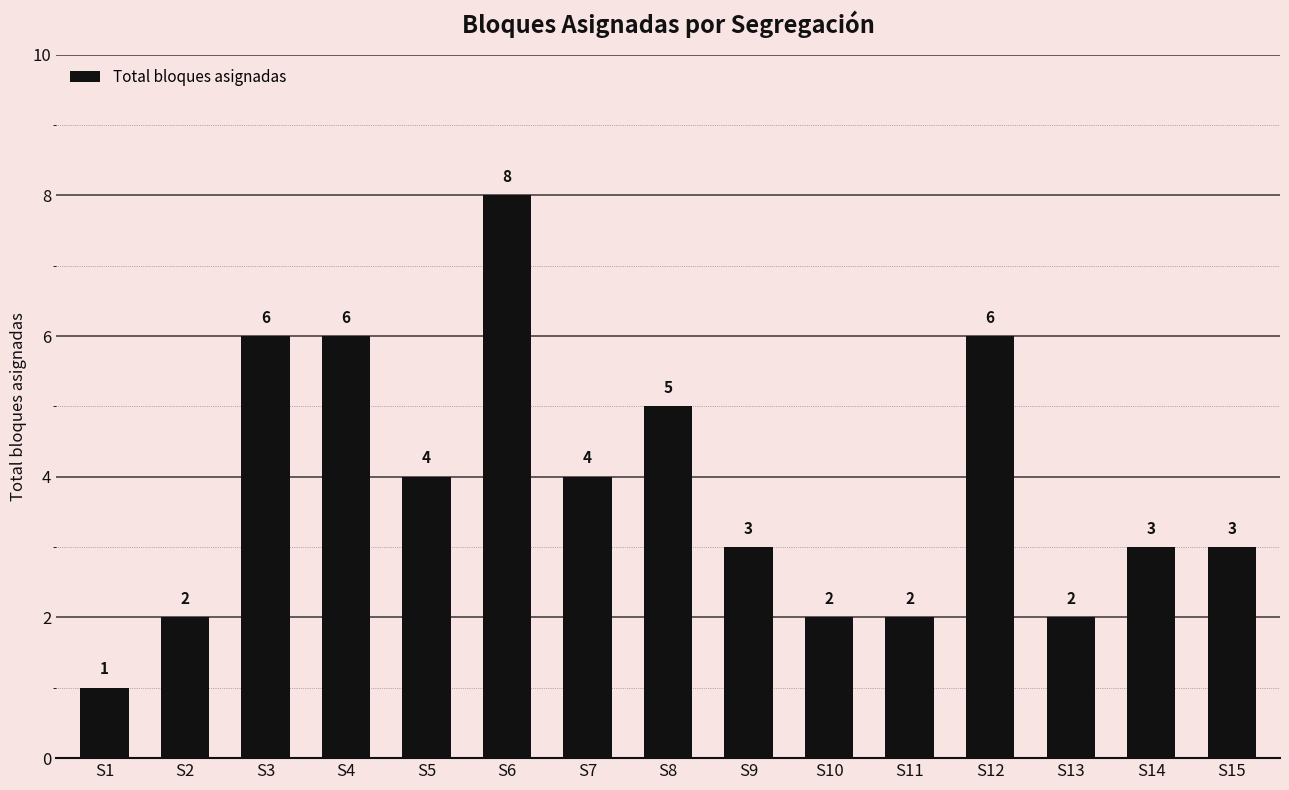

Count the number of data series in this chart.

1